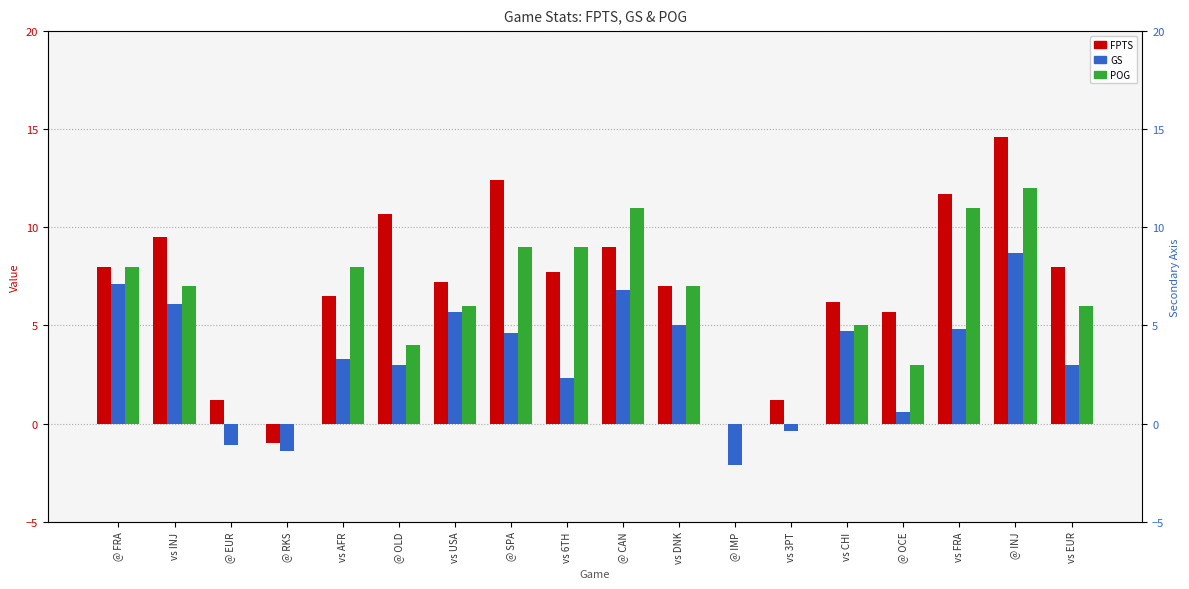

How many data points does each series have?

18